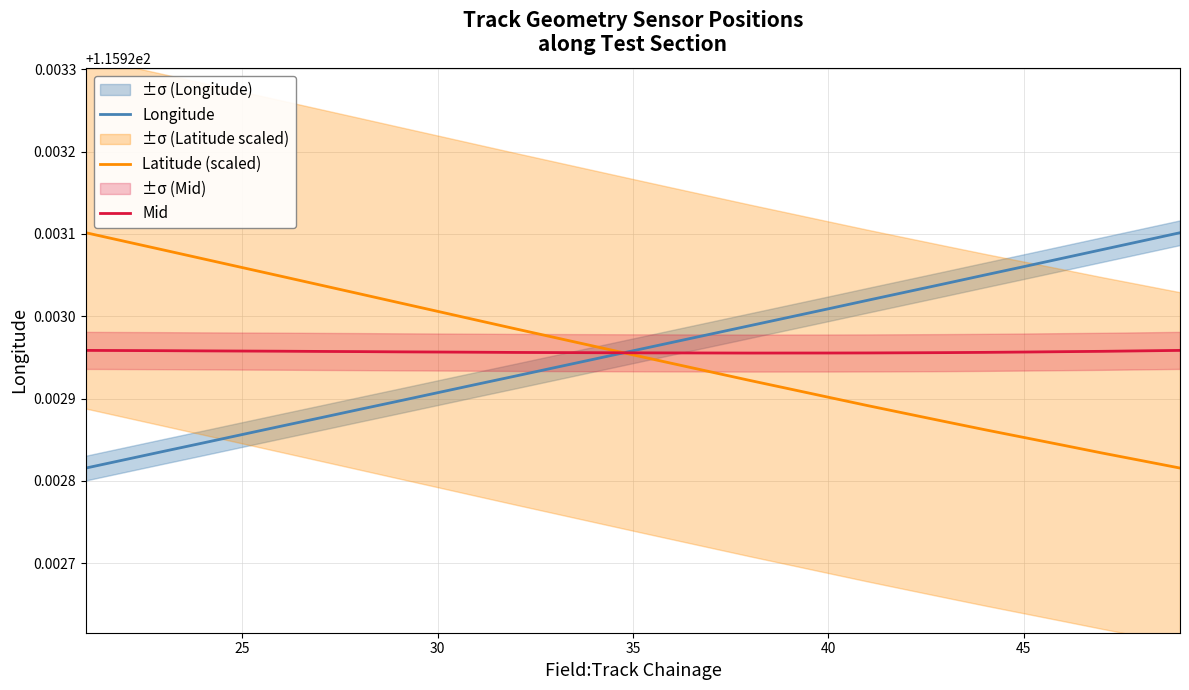

Is it true that Mid equals 56.4 at 45?

False